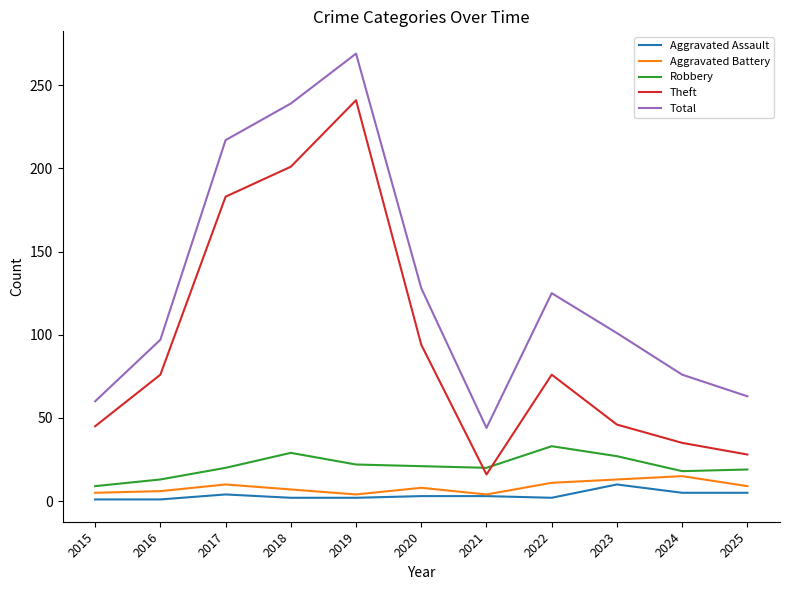

Which series changed the most between 2017 and 2019?

Theft